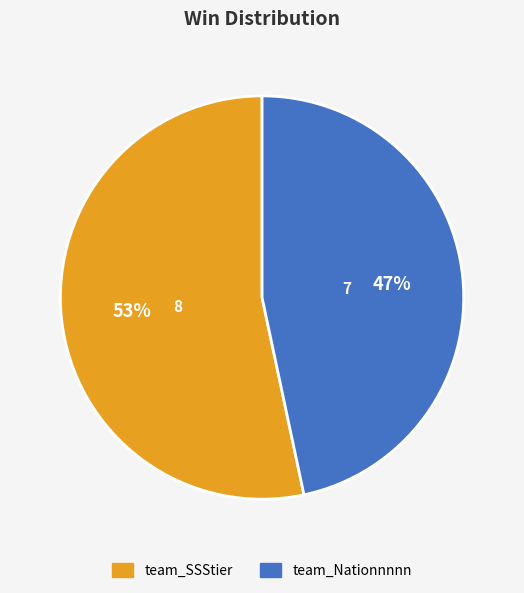

How many slices are in this pie chart?

2